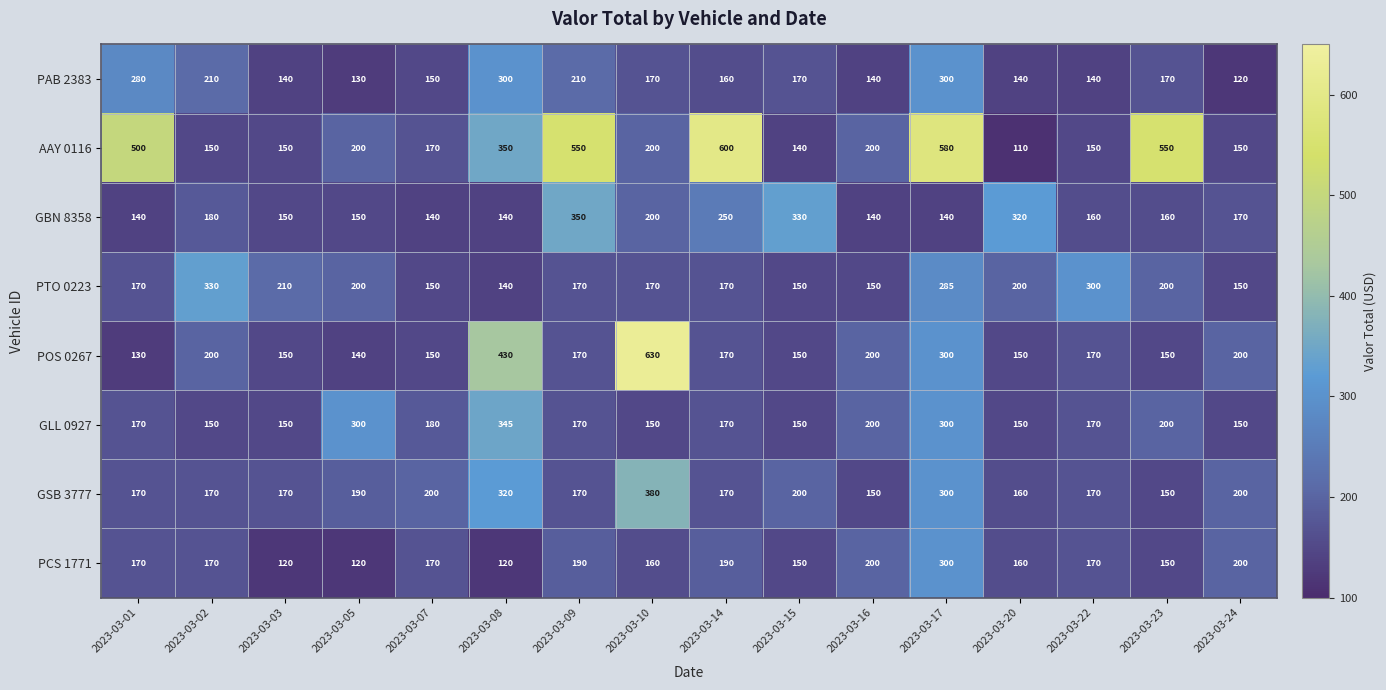

At which category is the sum across all series the highest?

2023-03-17